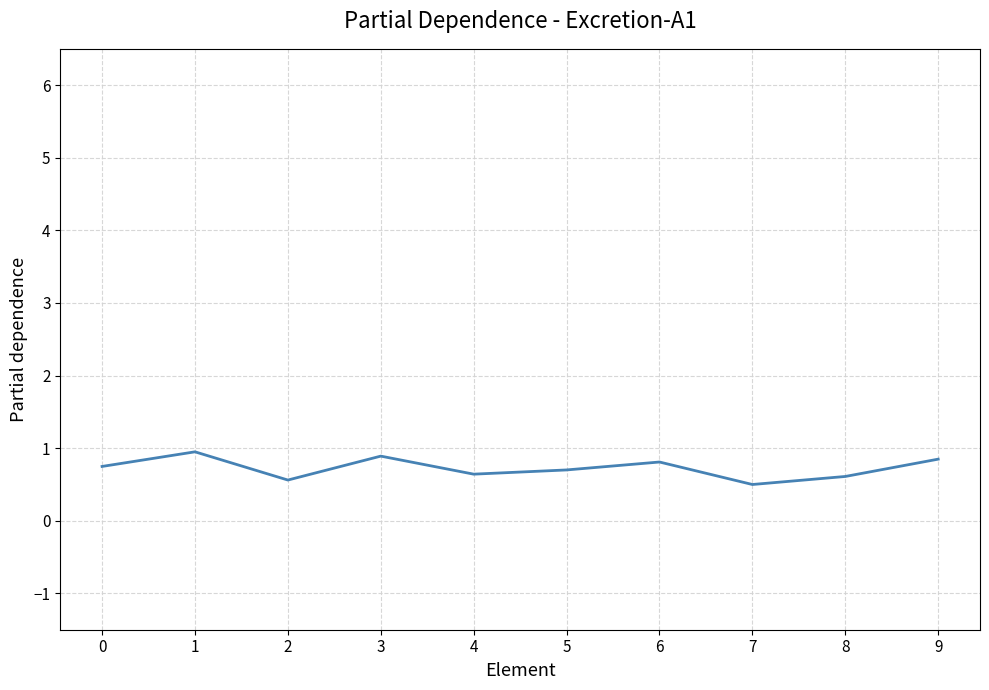

The value at 7 is 0.5. True or false?

True